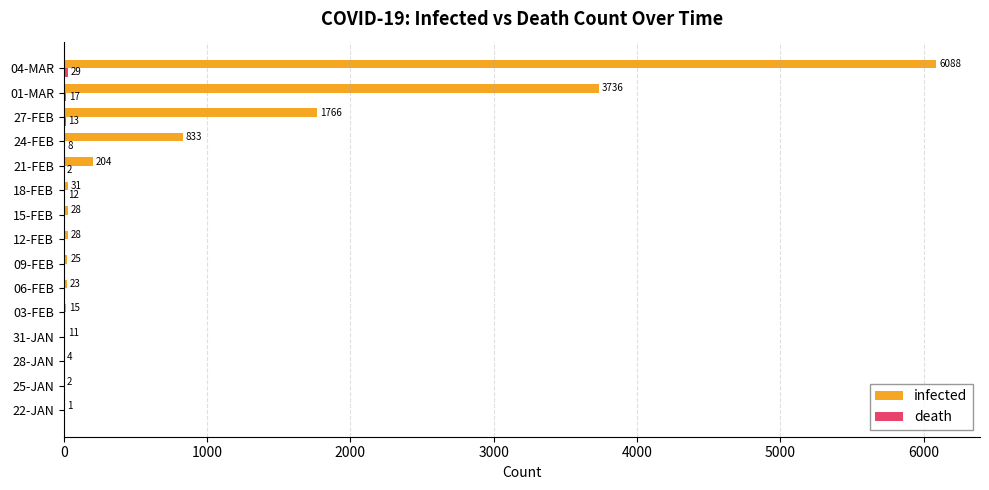

True or false: infected has a value of 1 at 22-JAN.

True